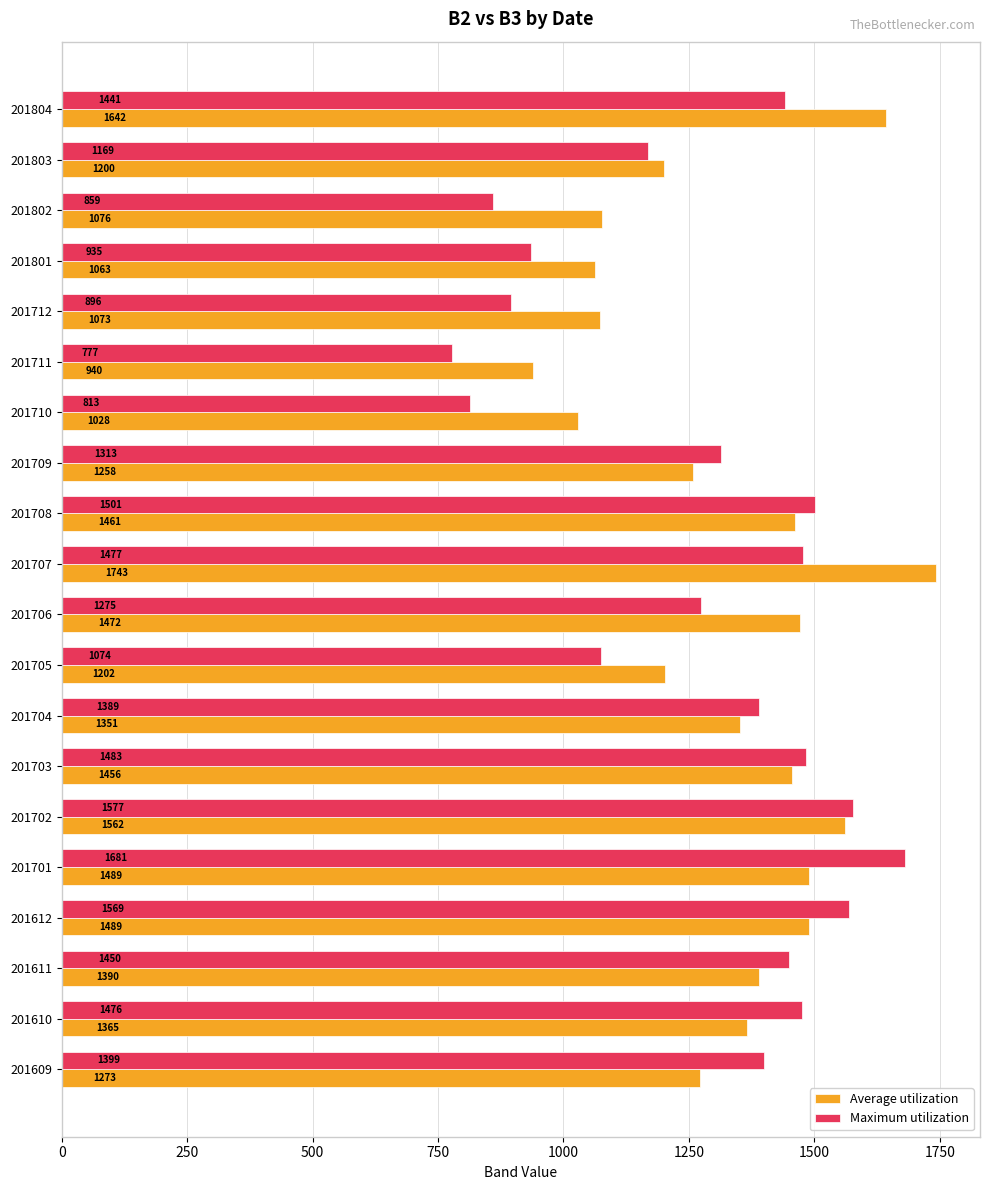

What is the greatest value displayed?

1743